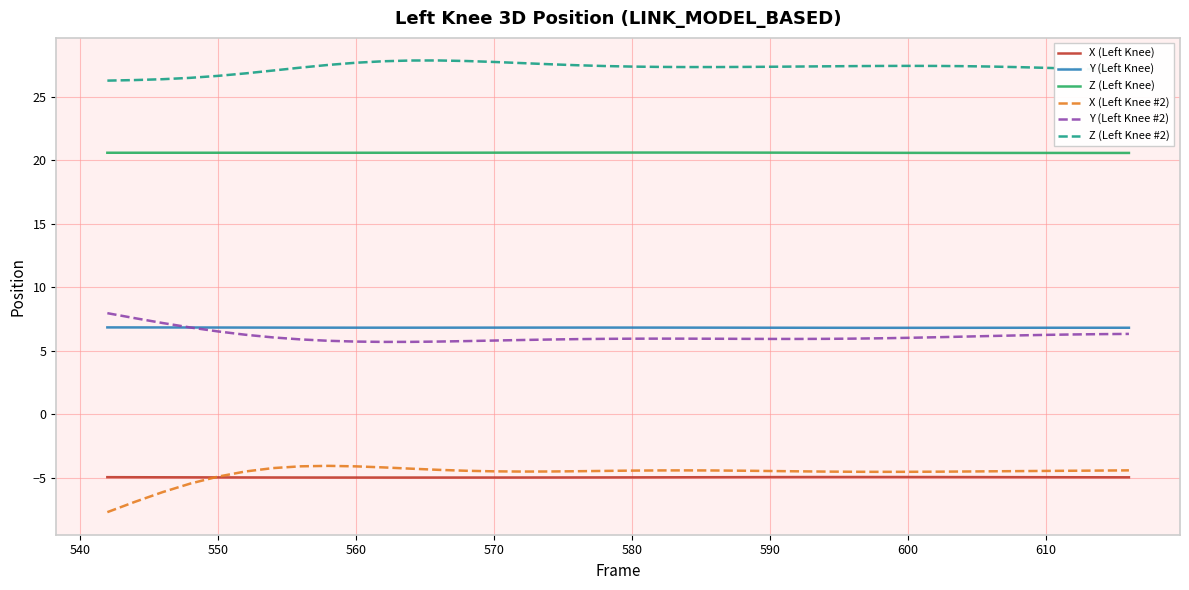

True or false: Z (Left Knee) and X (Left Knee) cross at least once.

False